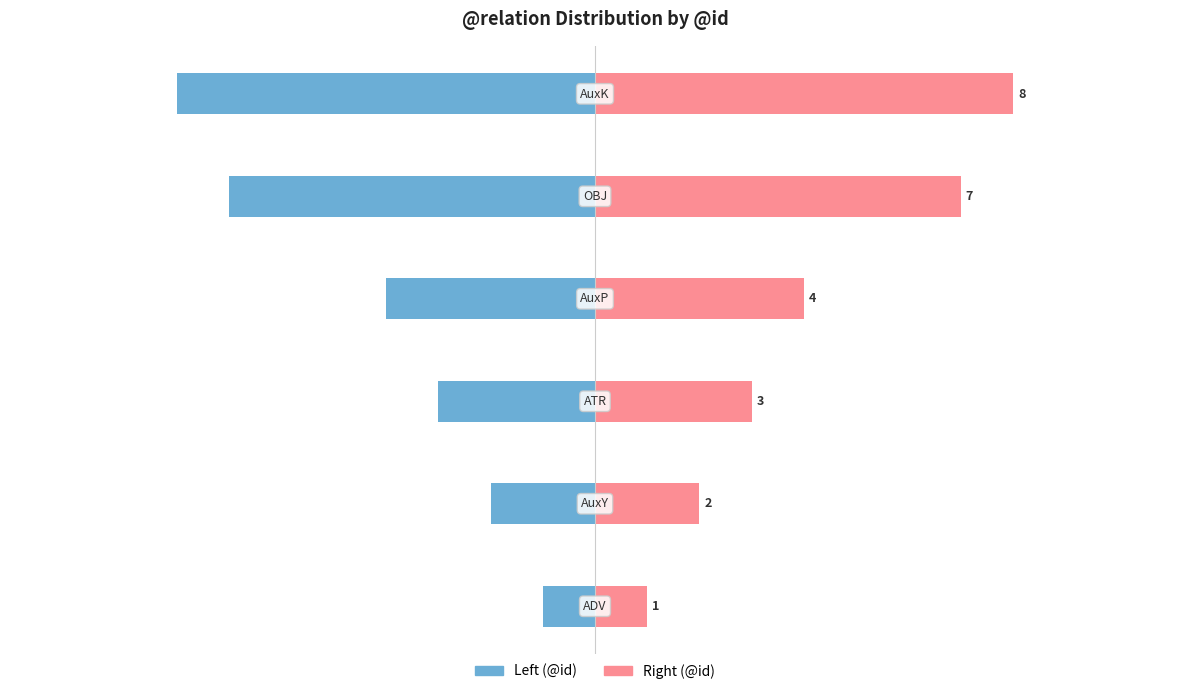

How many groups of bars are there?

6